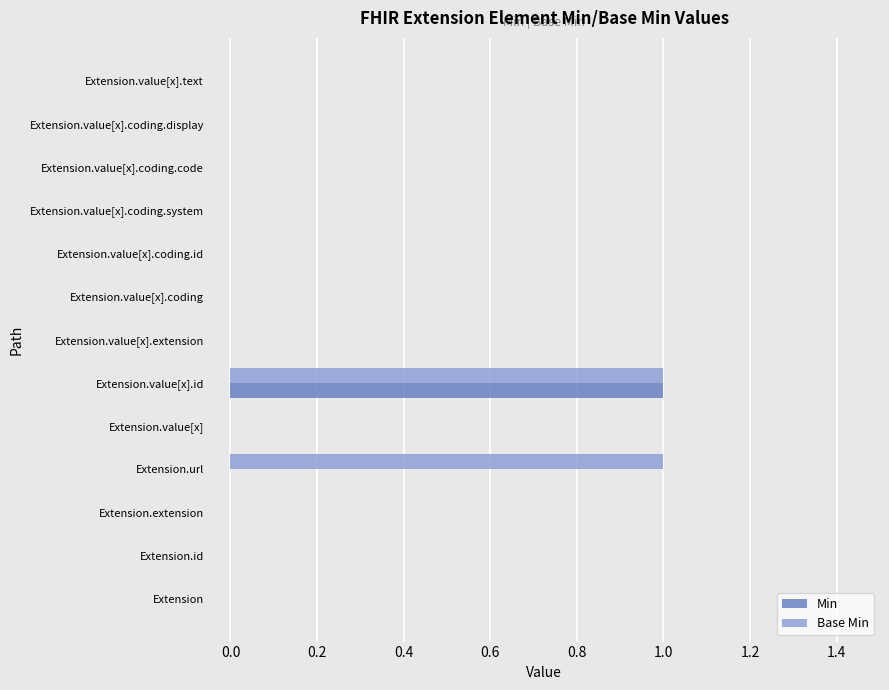

At which category is the sum across all series the highest?

Extension.value[x].id